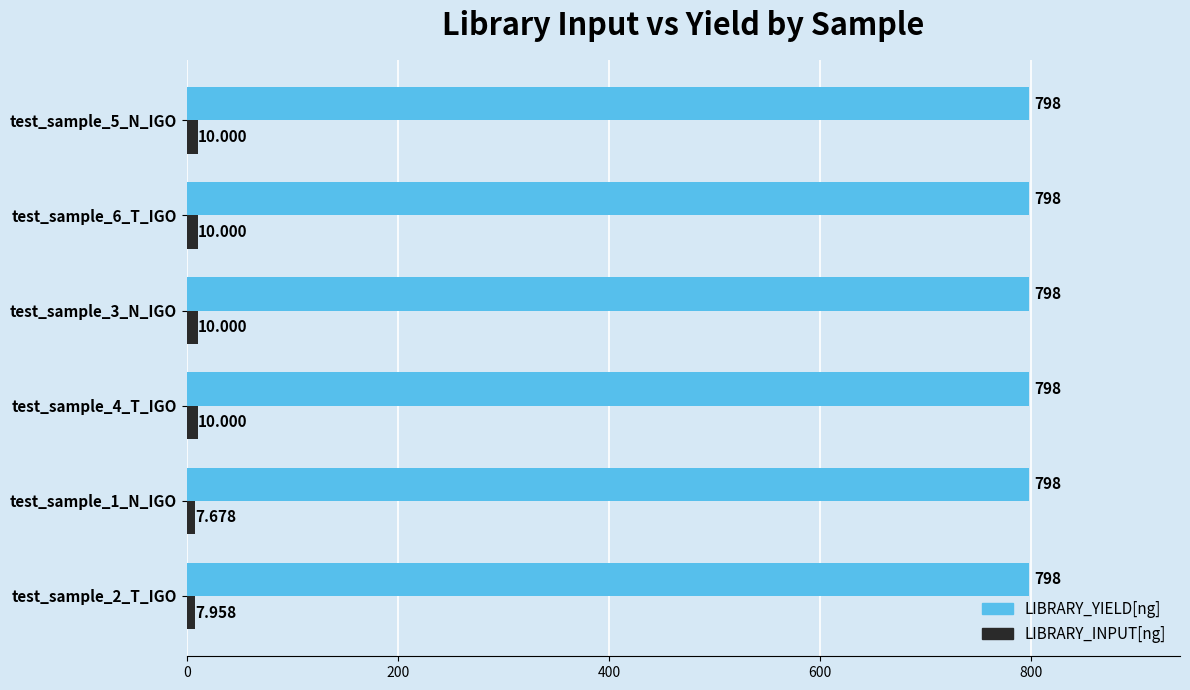

Rank the series at test_sample_5_N_IGO from highest to lowest value.

LIBRARY_YIELD[ng], LIBRARY_INPUT[ng]